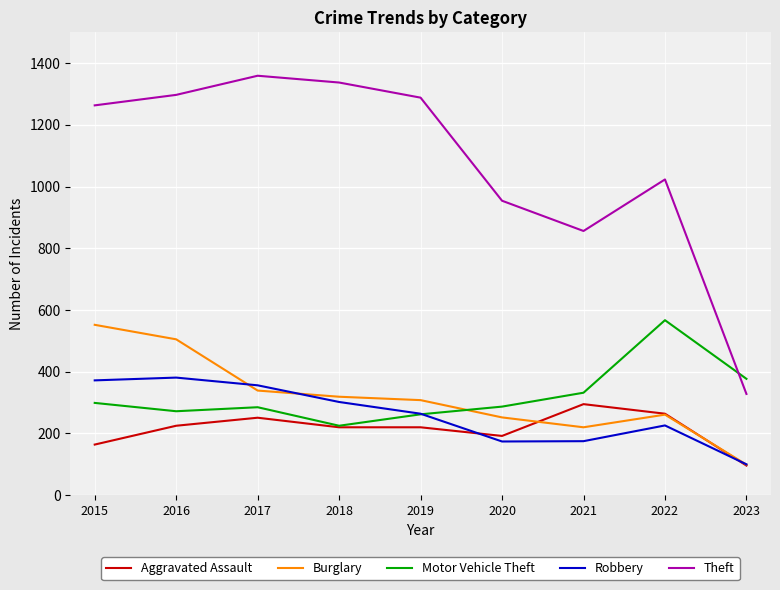

Which series has the largest total across all categories?

Theft